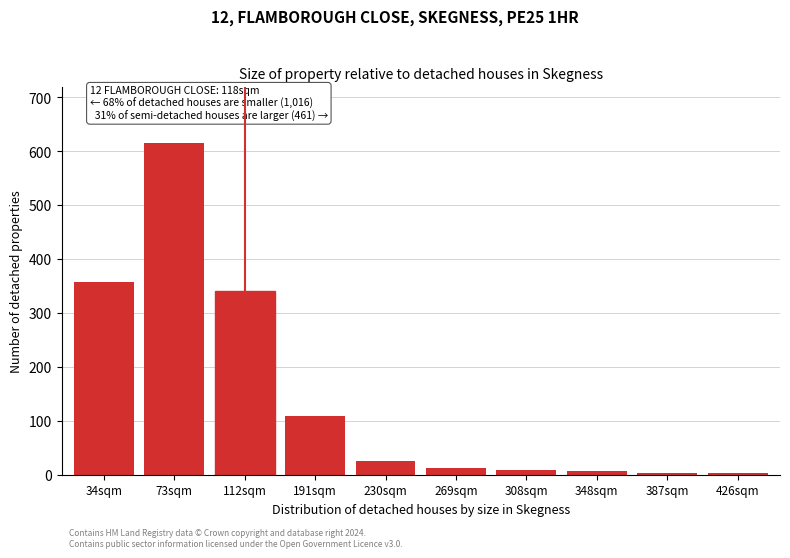

What is the maximum value shown in the chart?

615